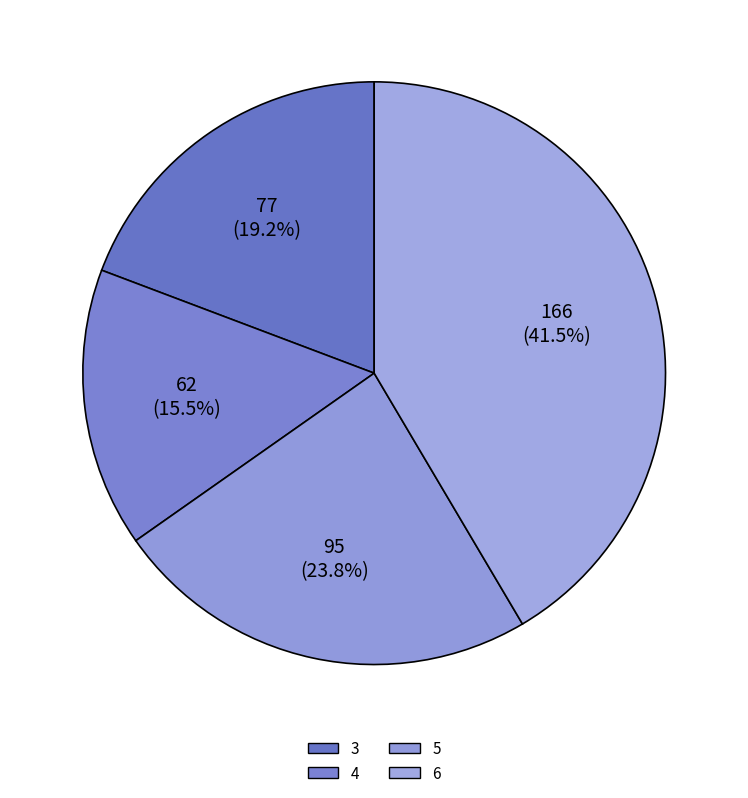

What percentage is NOT represented by 4?

84.5%